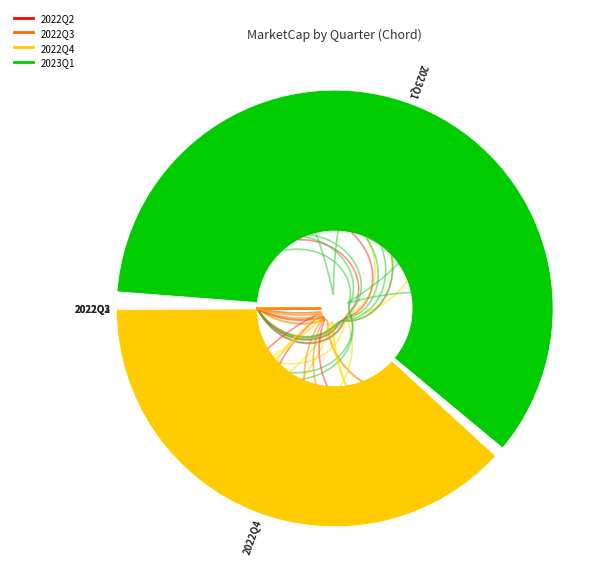

Does 2023Q1 account for over 50% of the chart?

Yes